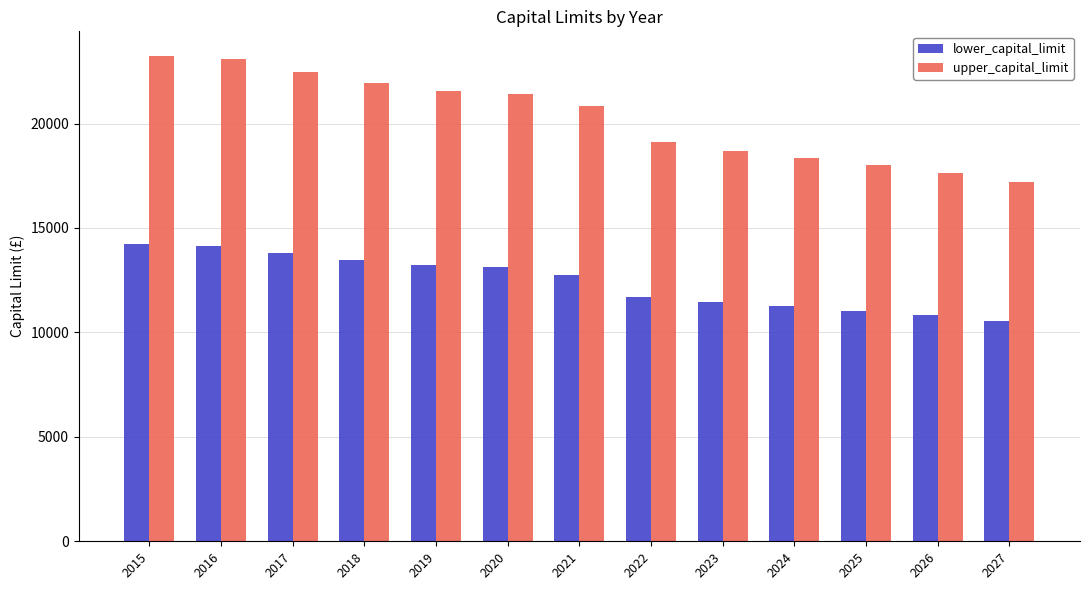

Which series has the widest spread of values?

upper_capital_limit